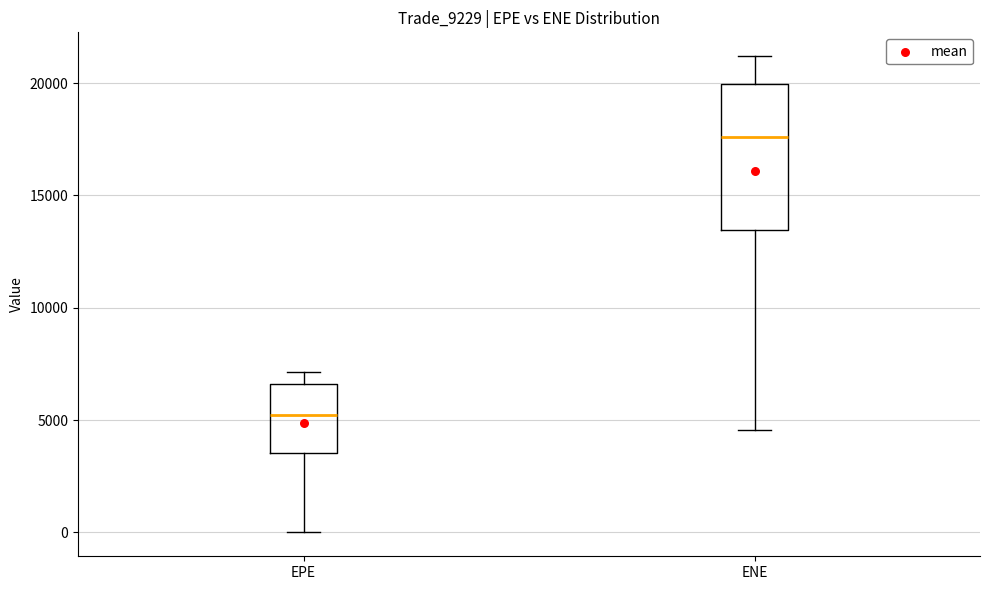

Which box's median line is the lowest?

EPE